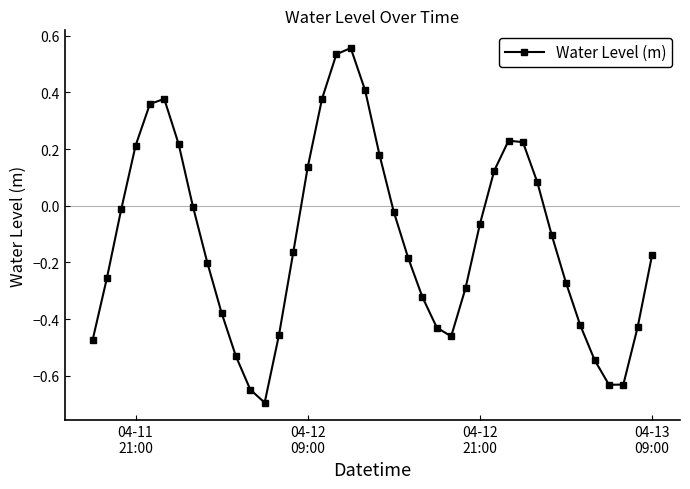

Does the chart have visible grid lines?

No